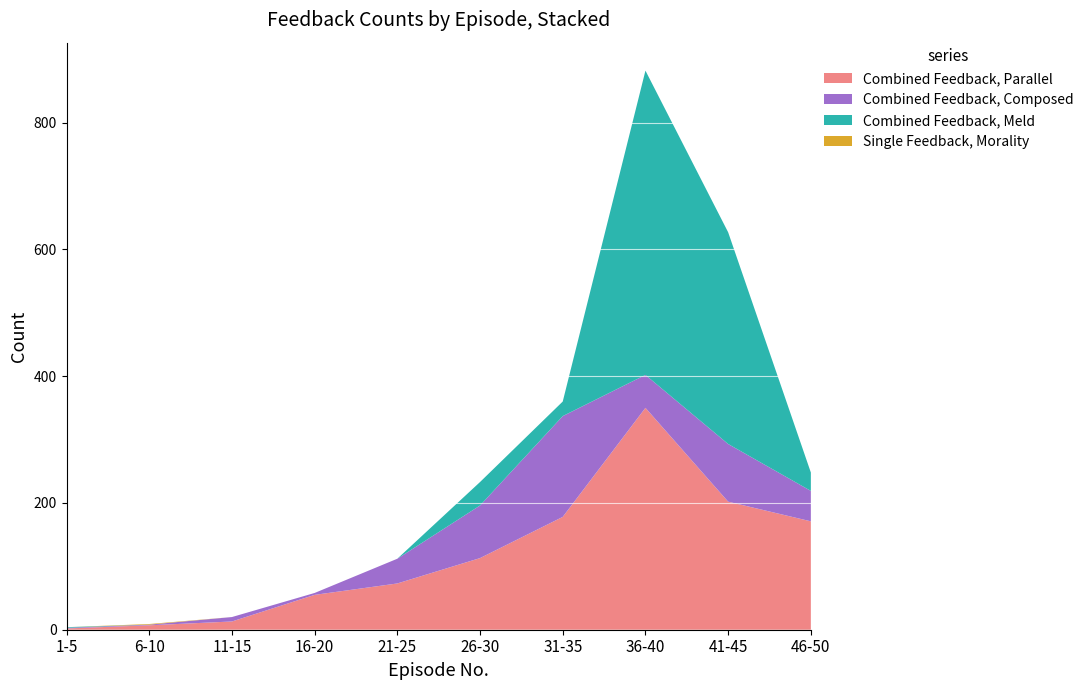

Reading left to right, transcribe all the data shown in this chart.

Combined Feedback, Parallel: 2	7	13	55	73	113	178	350	202	171
Combined Feedback, Composed: 1	1	7	3	39	83	159	52	91	48
Combined Feedback, Meld: 1	0	0	0	0	37	23	480	334	29
Single Feedback, Morality: 0	1	0	0	0	0	0	0	0	0